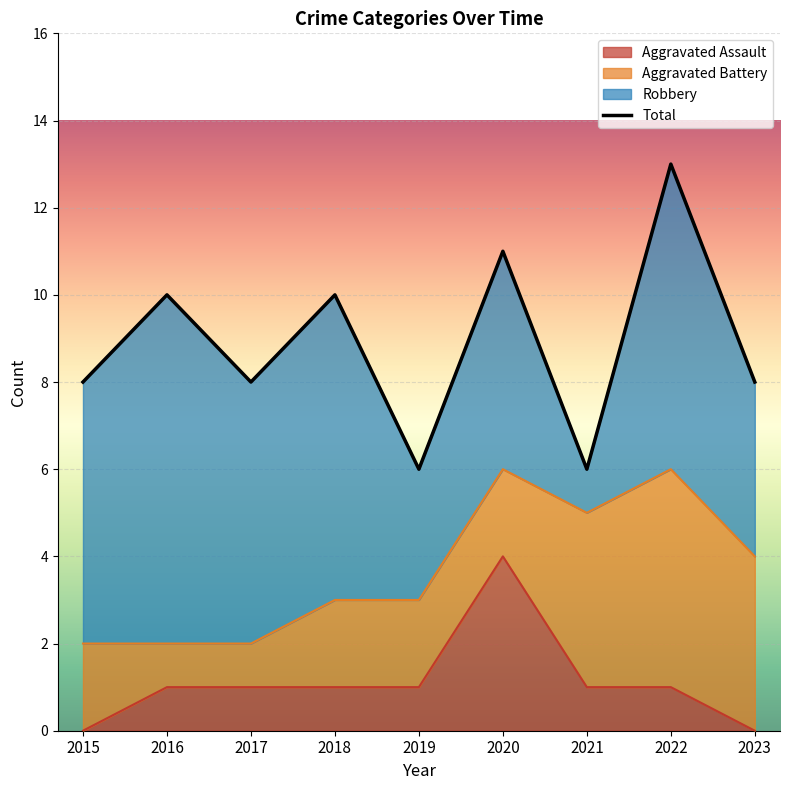

Which category has the highest value across all series?

2022